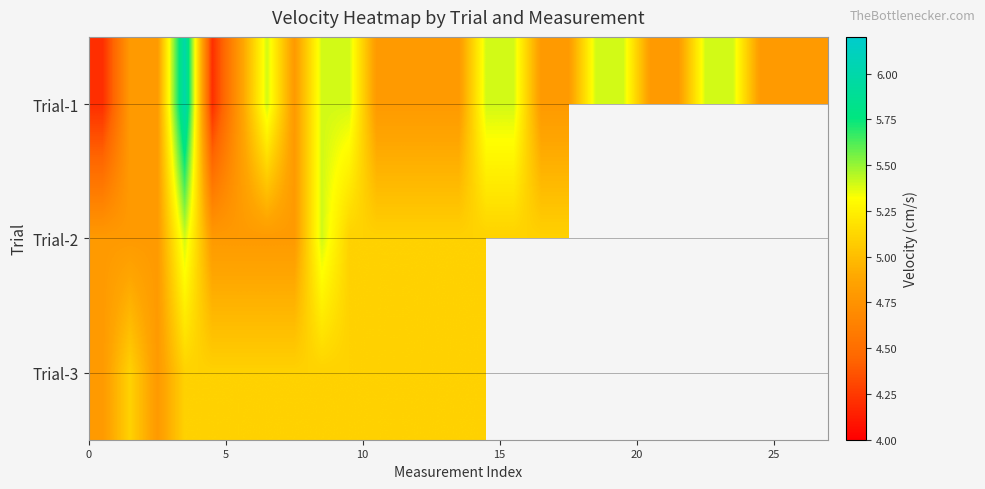

Which series has the largest total across all categories?

Trial-1